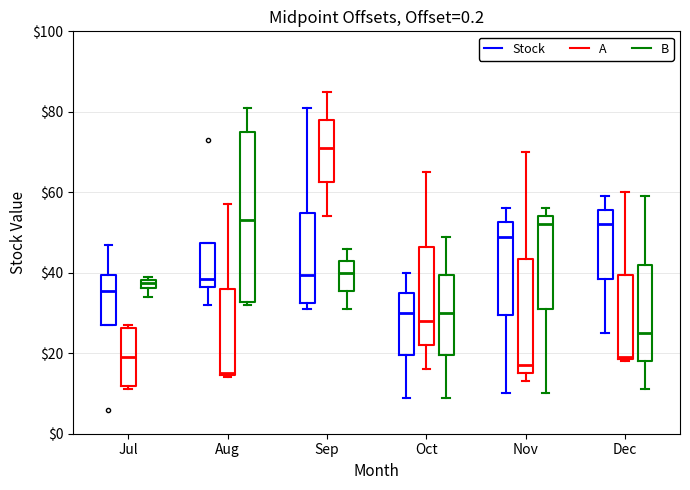

Comparing the boxes themselves (not the whiskers), which one is the tallest?

Aug (B)